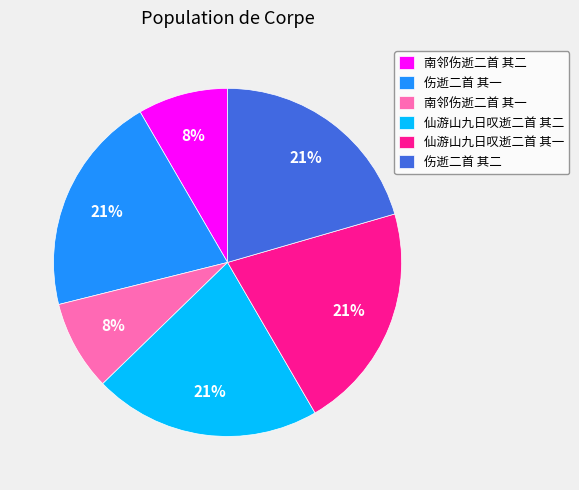

Count the number of slices in the pie.

6